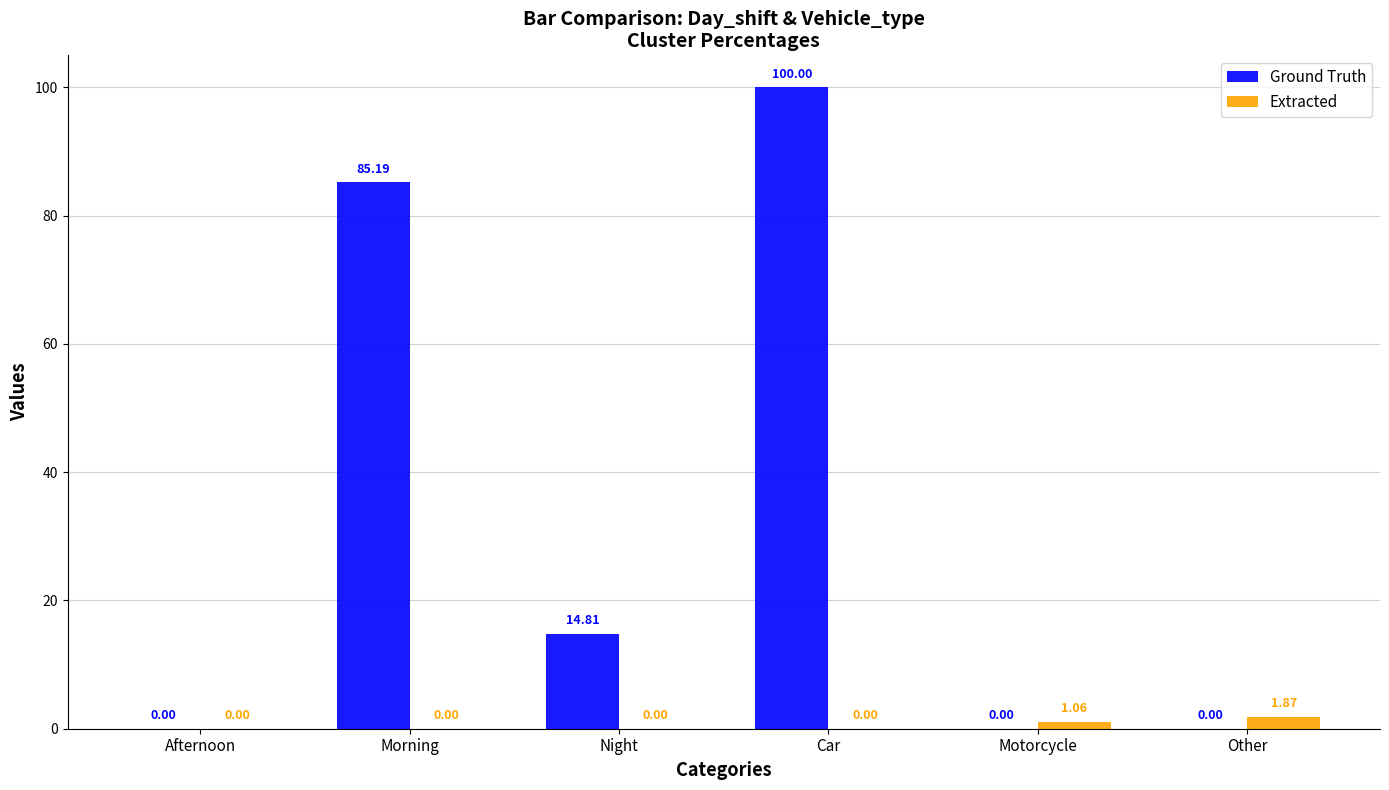

Between Morning and Other, which series saw the biggest shift?

Ground Truth